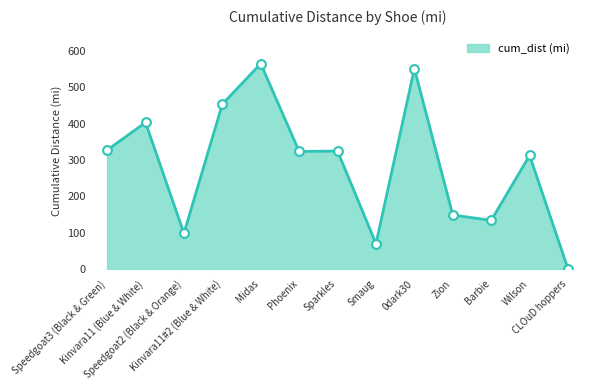

Which has a higher value, Wilson or Zion?

Wilson